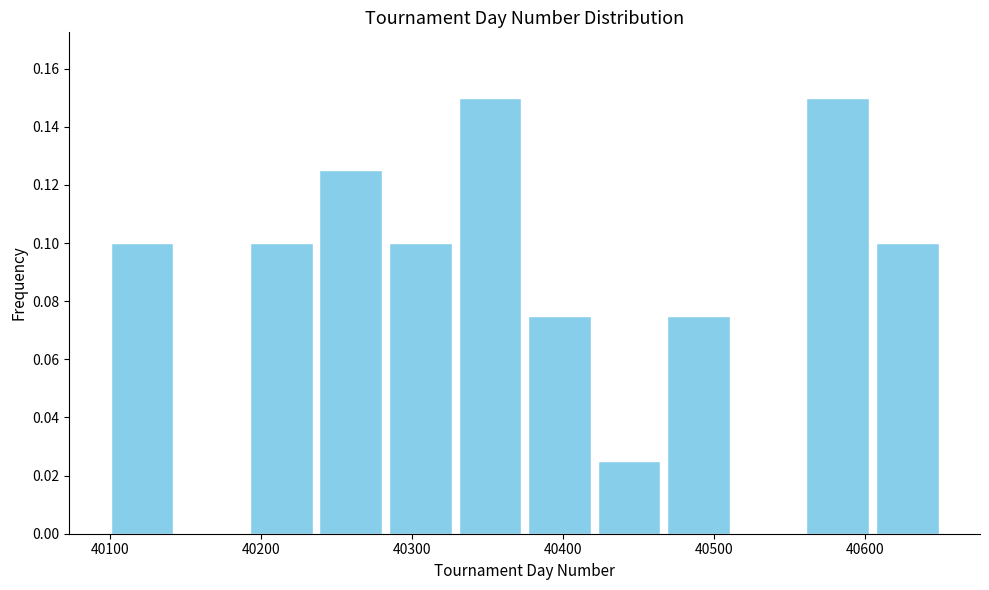

Reading left to right, list every bar in this chart as the range it spans on the x-axis followed by its height. Neither the bar edges nor the heights are printed on the chart, so give them approximately, as read against the axes.

40100 to 40140: 0.100
40140 to 40190: 0
40190 to 40240: 0.100
40240 to 40280: 0.126
40280 to 40330: 0.100
40330 to 40370: 0.150
40370 to 40420: 0.076
40420 to 40470: 0.026
40470 to 40510: 0.076
40510 to 40560: 0
40560 to 40600: 0.150
40600 to 40650: 0.100